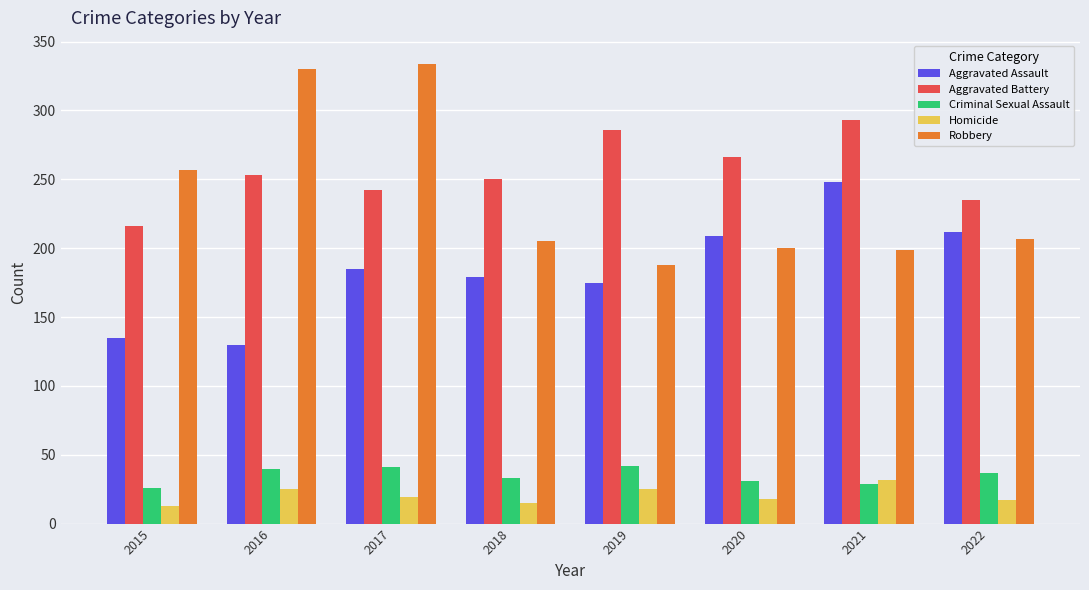

What is the minimum value shown in the chart?

13